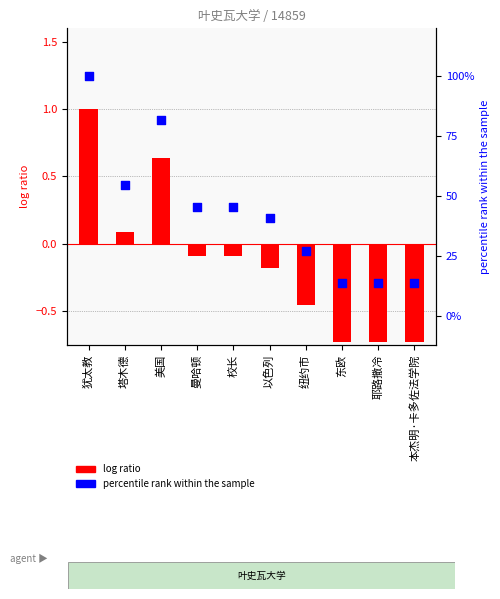

At which category is the sum across all series the highest?

犹太教